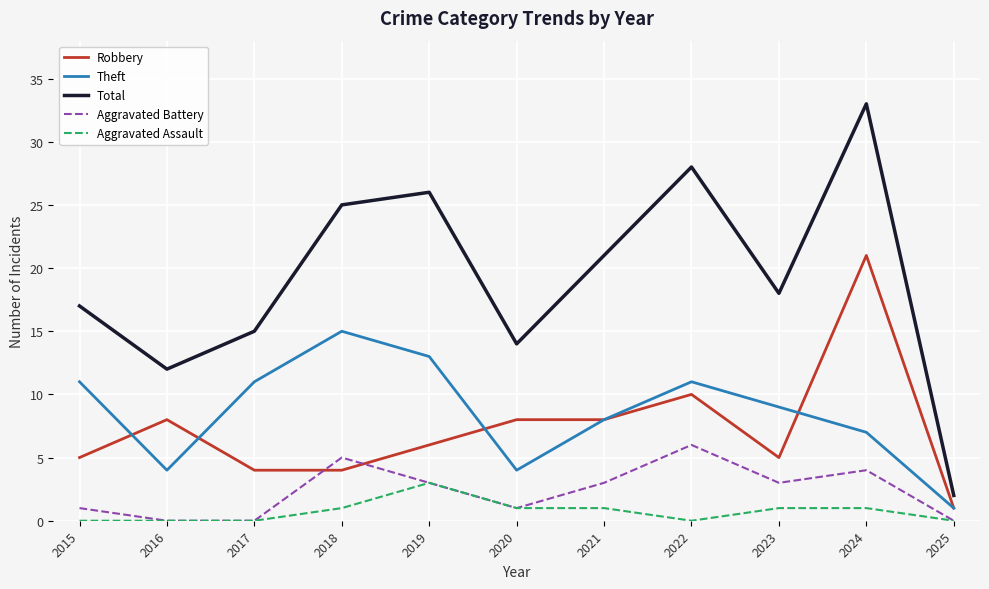

How many series are shown in this chart?

5